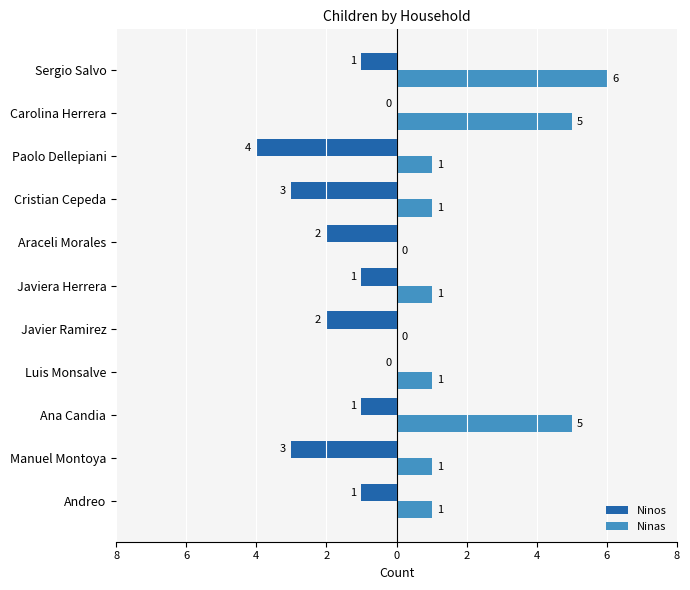

What are all the series names shown in the legend?

Ninos, Ninas